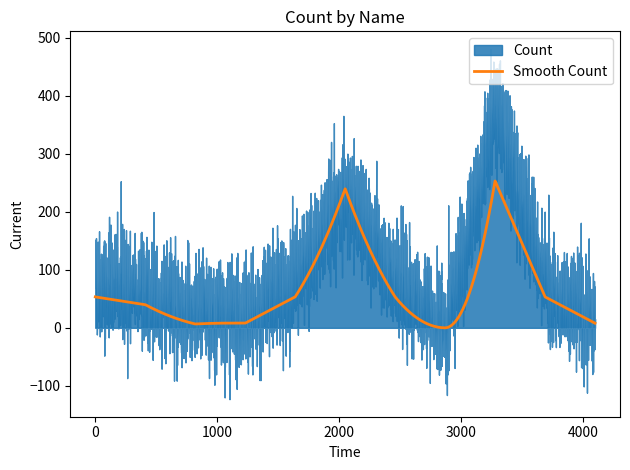

How many lines are shown in the chart?

1